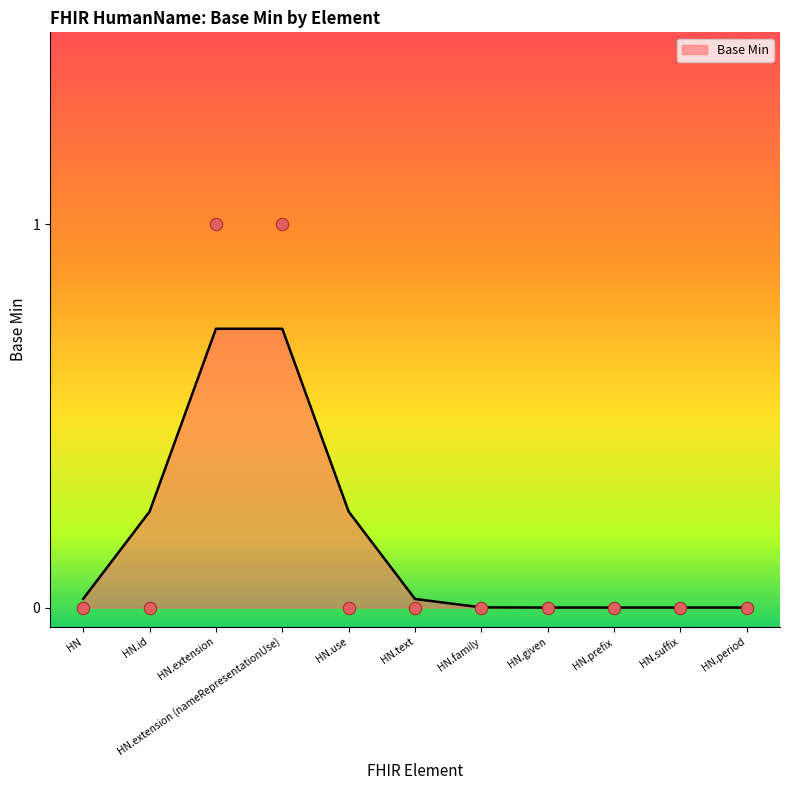

Is it true that Base Min equals 0.0 at HN.given?

True